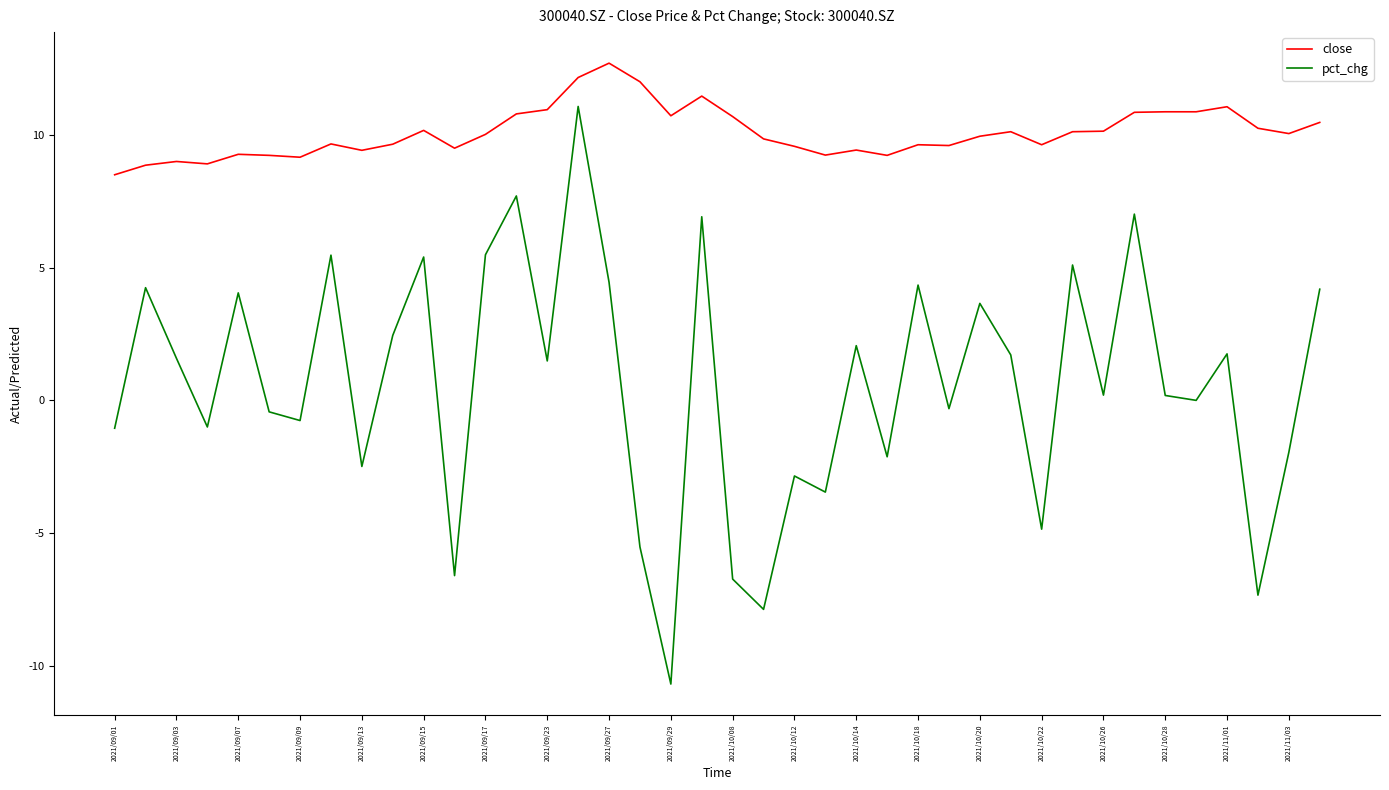

True or false: close and pct_chg cross at least once.

False